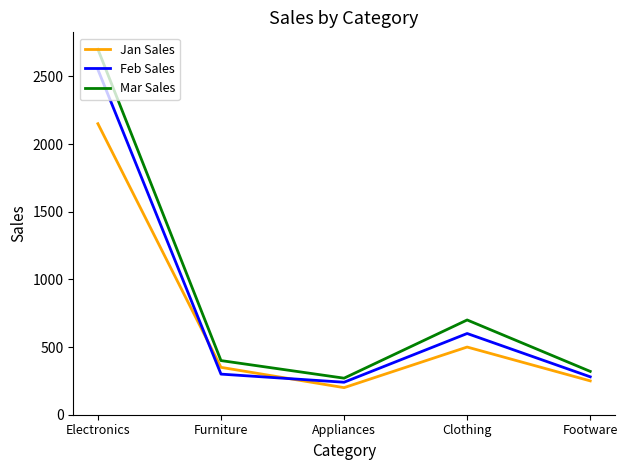

The Jan Sales series shows 64 at Appliances. True or false?

False